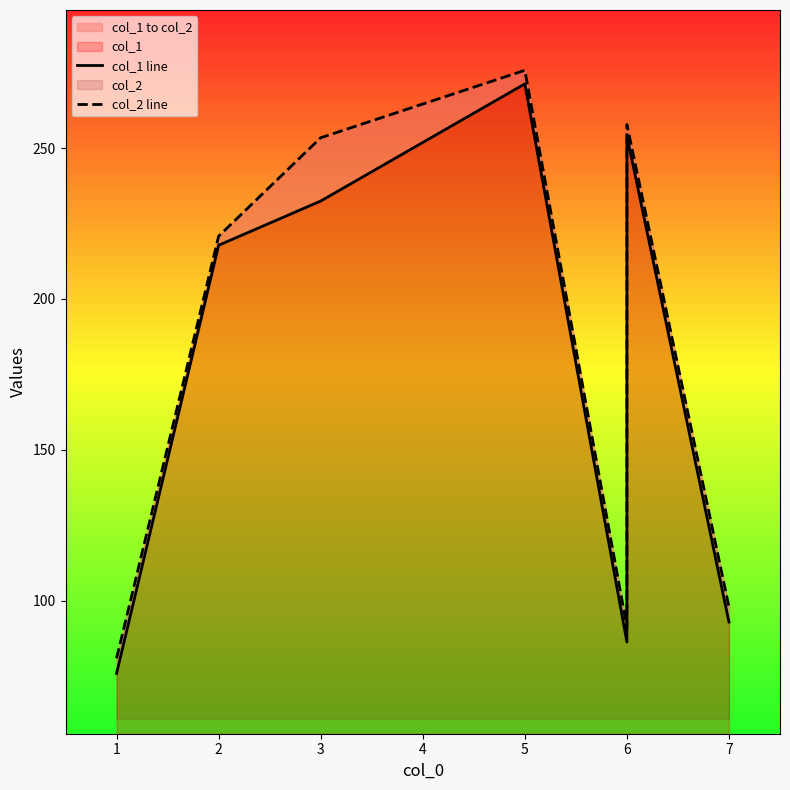

How many lines are shown in the chart?

2